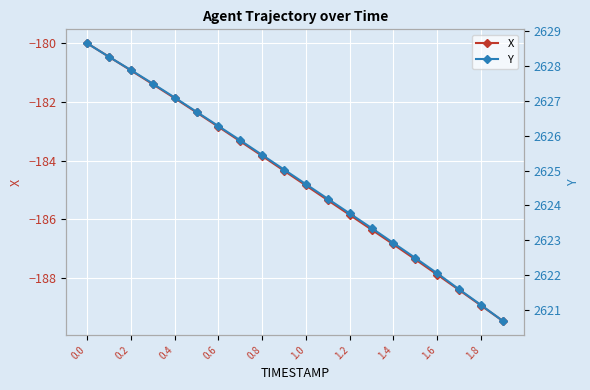

Is it true that X equals -187.9 at 1.6?

True